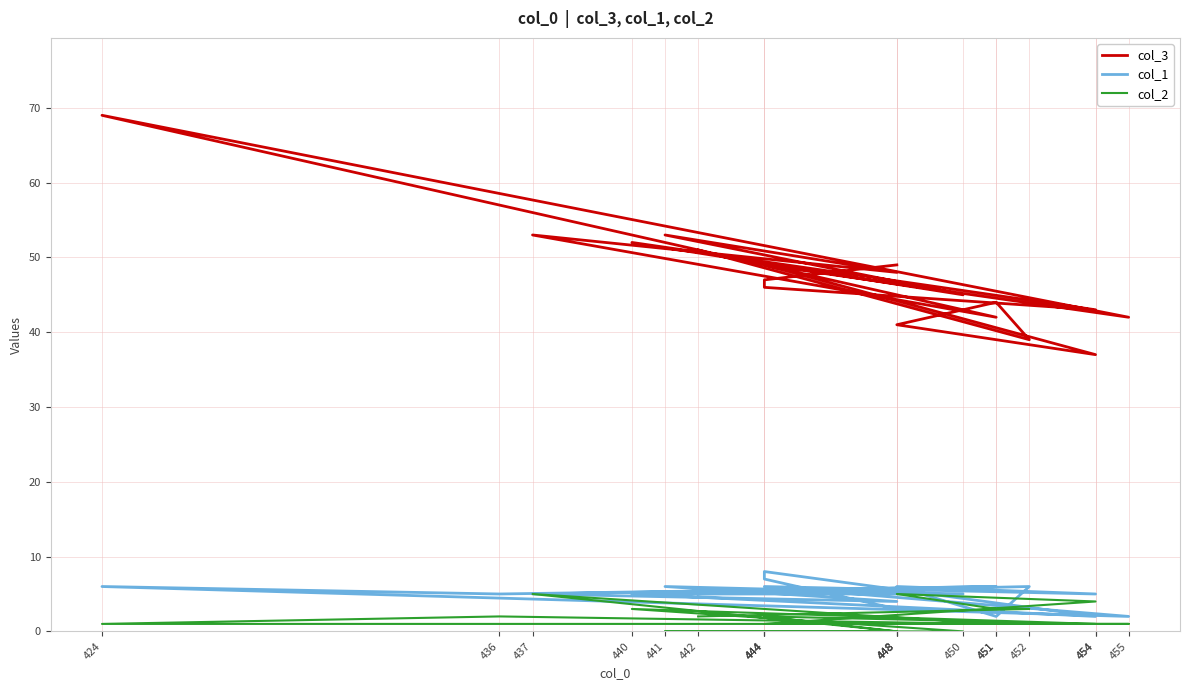

What is the difference between the second highest and minimum values in the col_2 series?

5